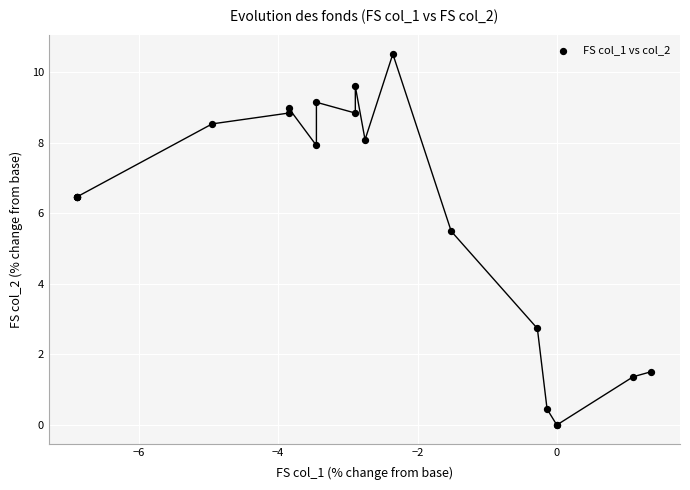

What Y value in the scatter plot is closest to 5?

5.5